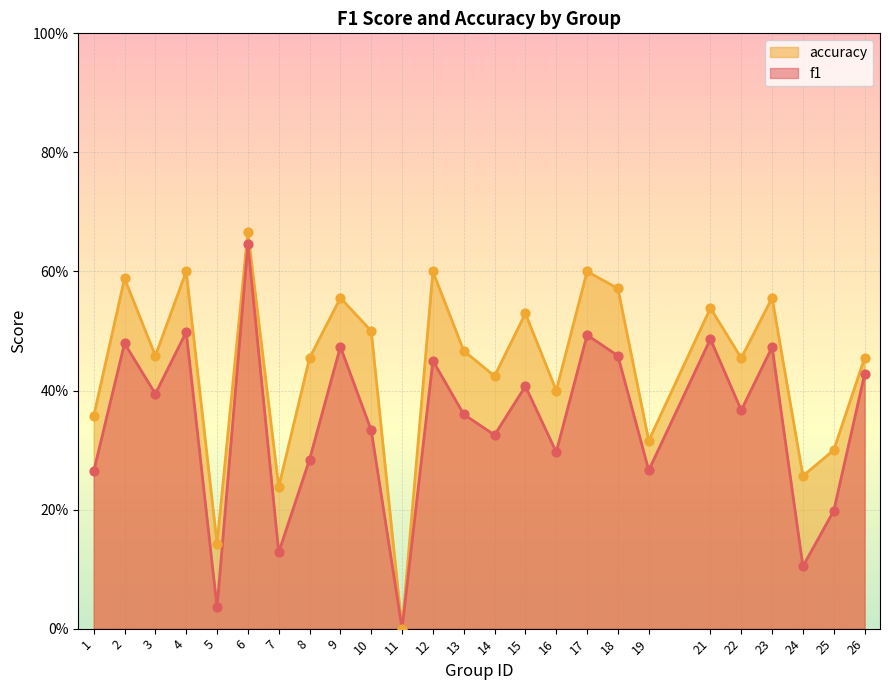

Which series has the largest total across all categories?

accuracy